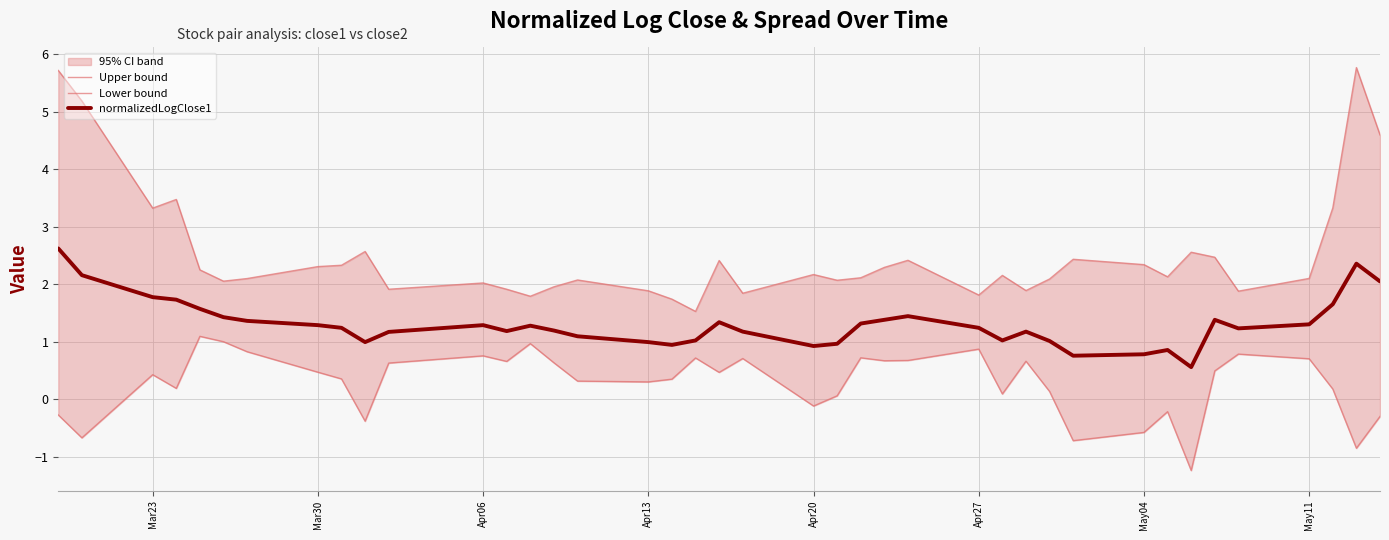

How many values in the Upper bound series are below 2?

11